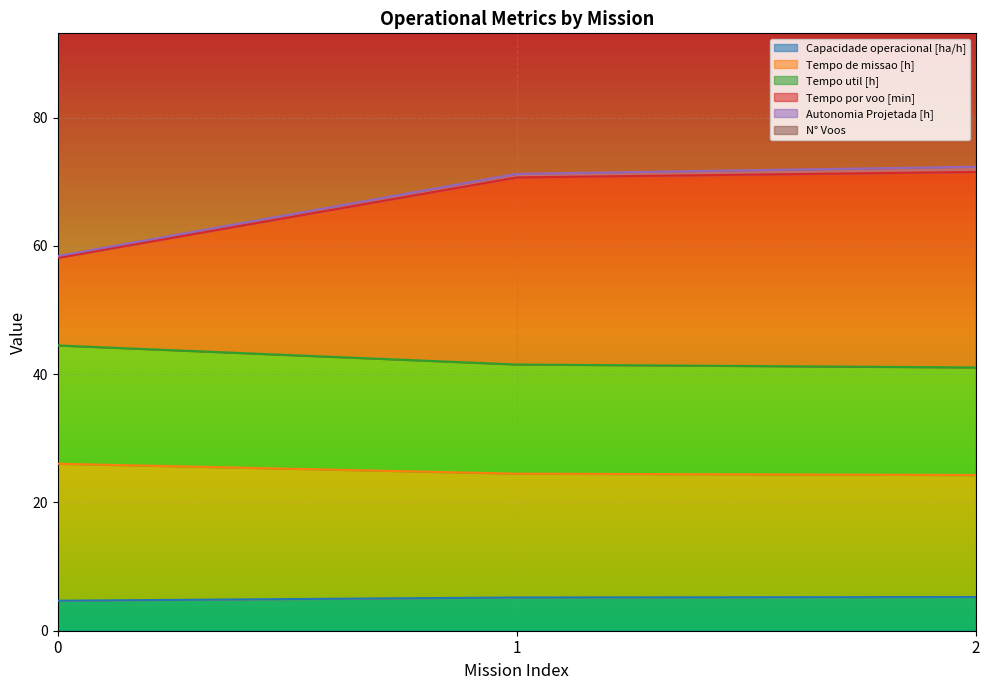

What is the minimum value for N° Voos?

105.3